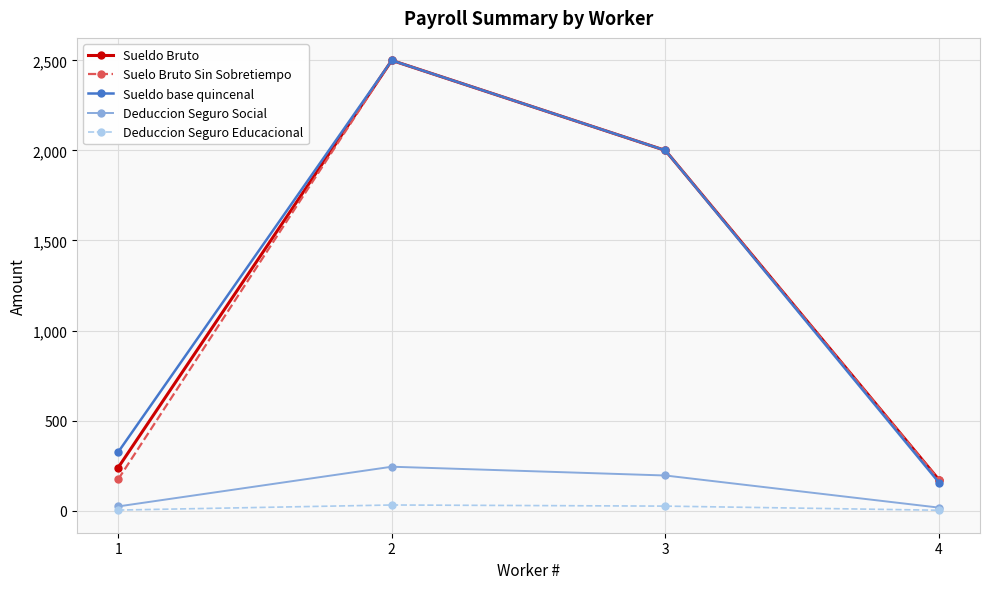

What is the difference between the Sueldo base quincenal values at 3 and 4?

1844.0